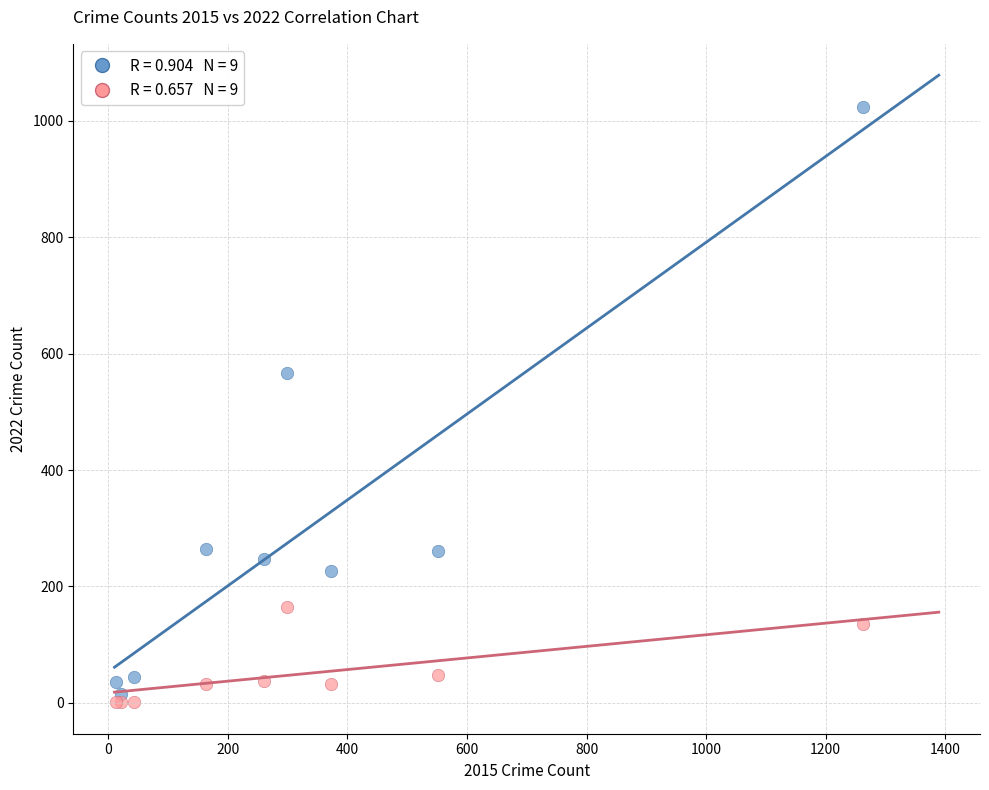

Across all series, what Y value is closest to 512?

567